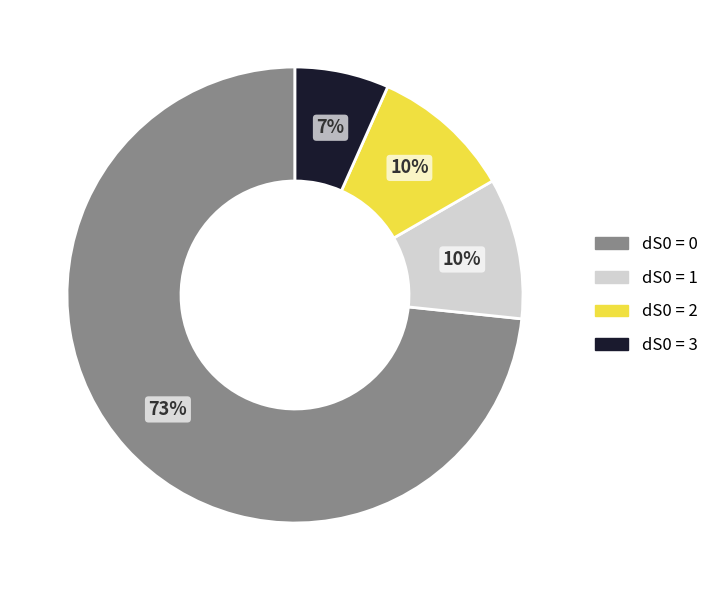

To the nearest percent, what is the difference between the dS0 = 3 and dS0 = 2 slice percentages?

3%